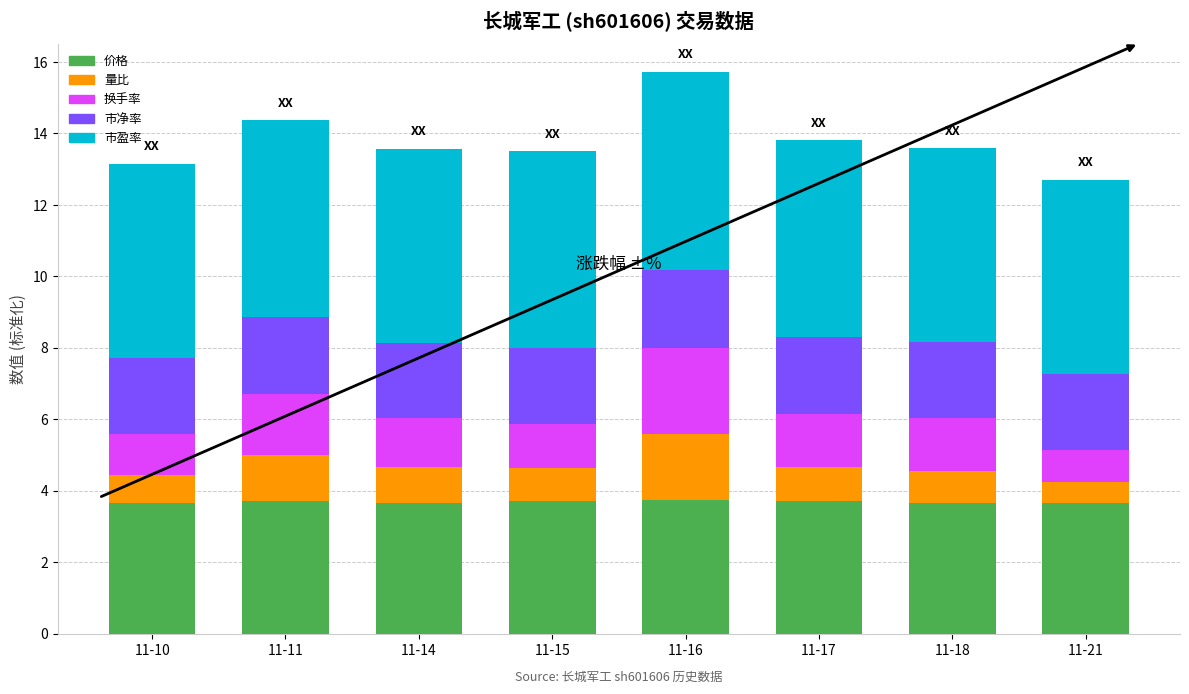

Count the 价格 values in the range 3 to 4.

8